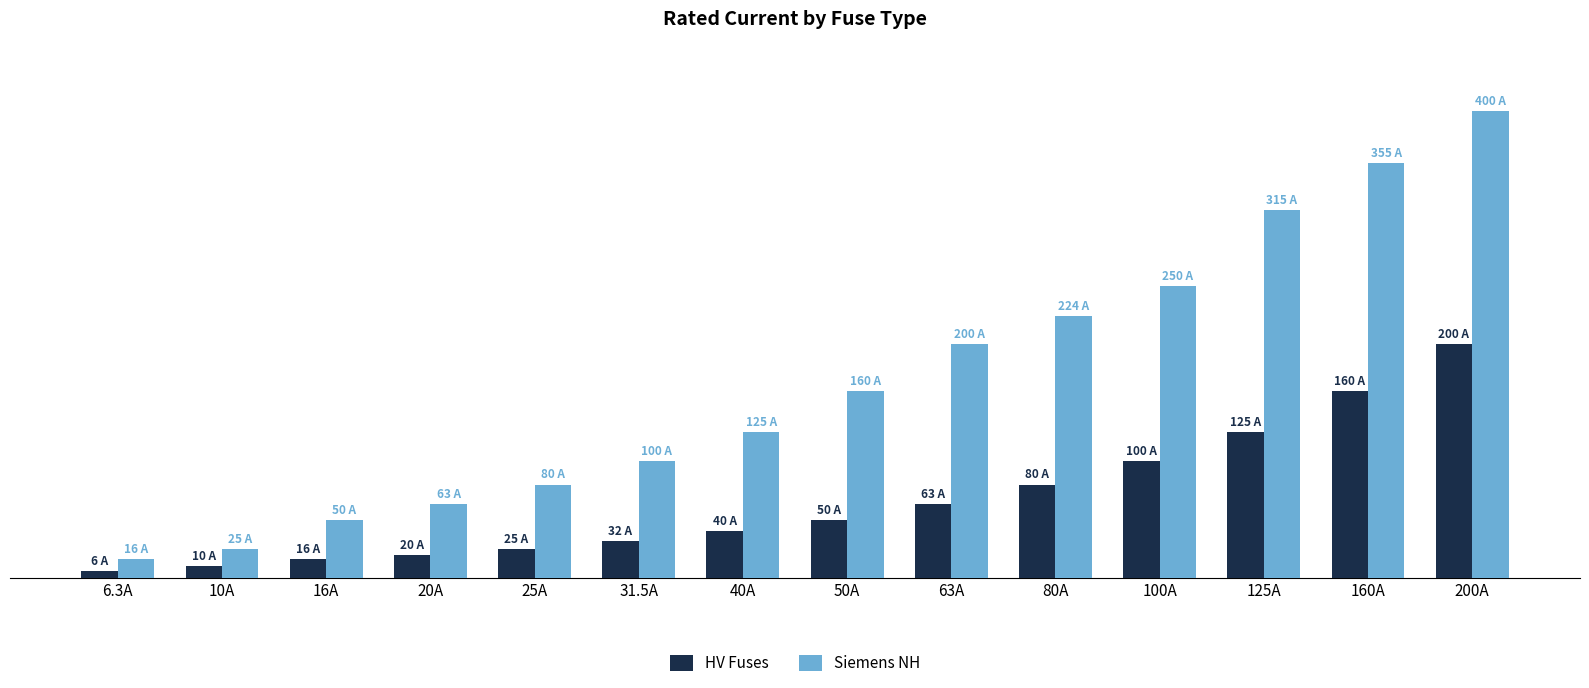

What is the average value of the HV Fuses series?

66.2